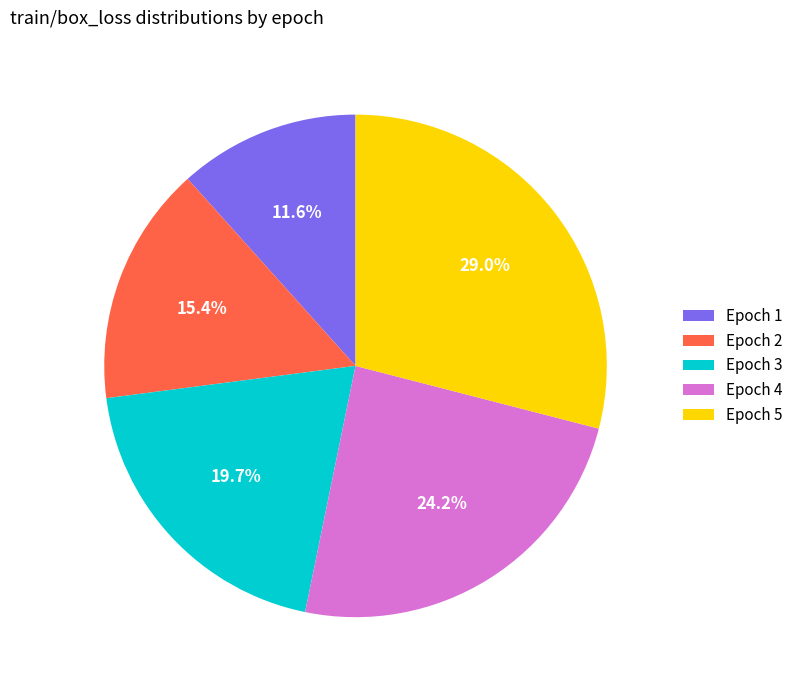

Count the number of slices in the pie.

5